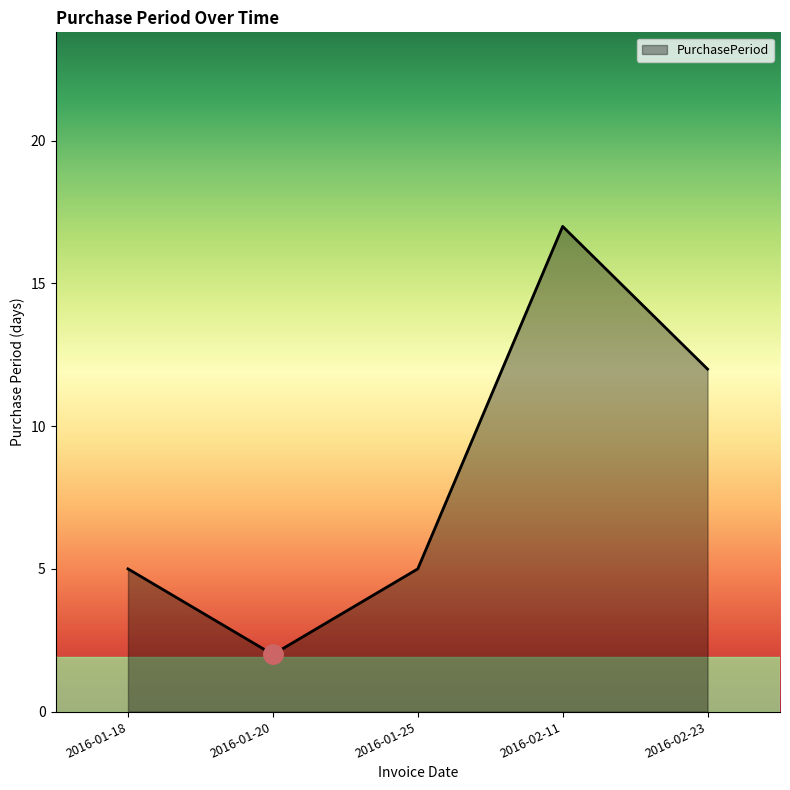

Which label corresponds to the largest value in the chart?

2016-02-11